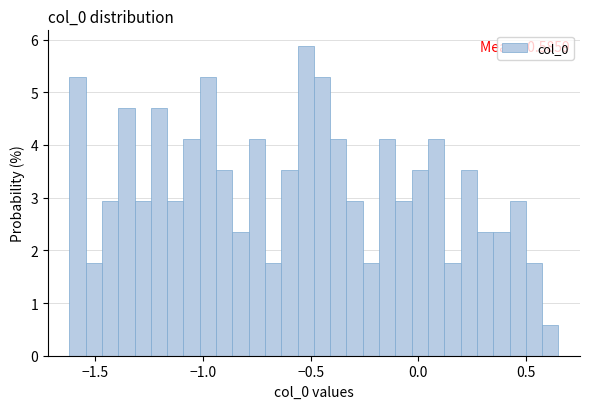

Read against the x-axis, roughly where is the centre of the tallest bar?

-0.50